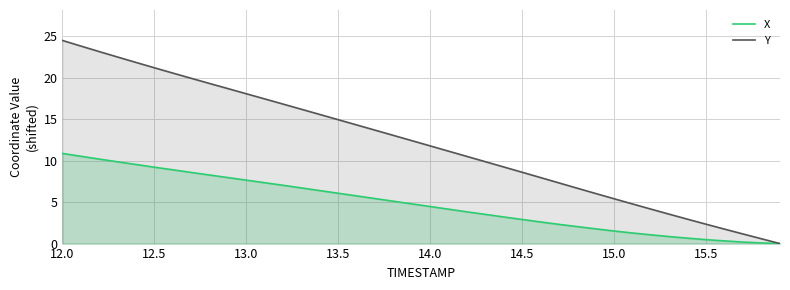

Rank the series by their average value, from highest to lowest.

Y, X